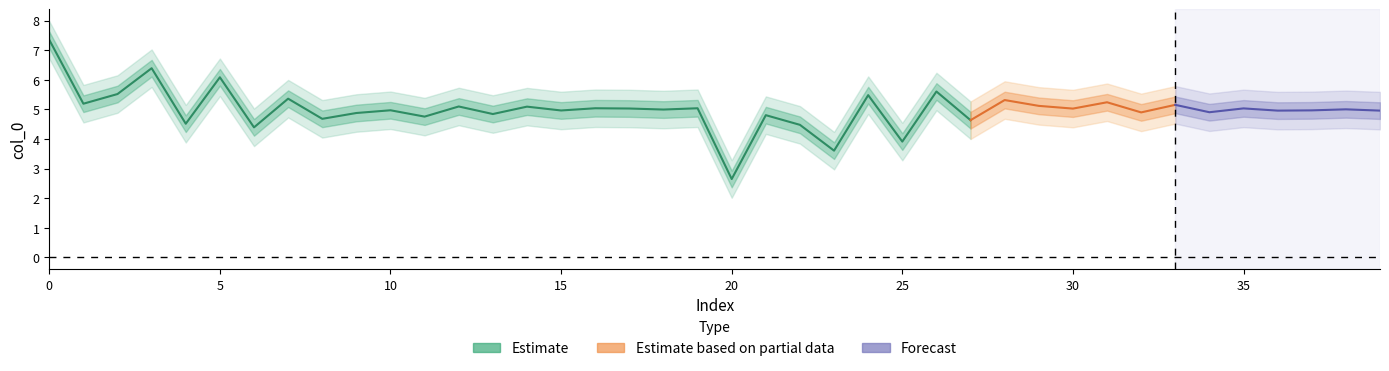

Is it true that the value at 1 is 8.1?

False